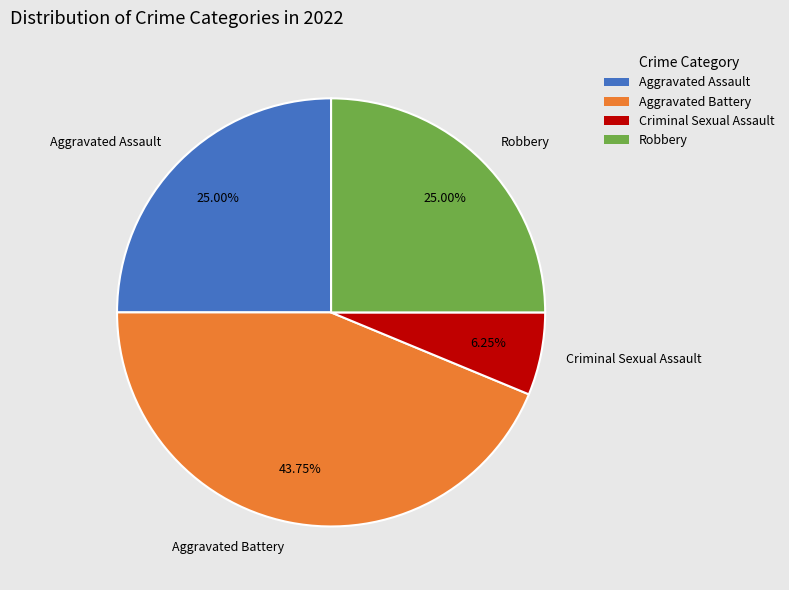

Does Robbery account for over 50% of the chart?

No